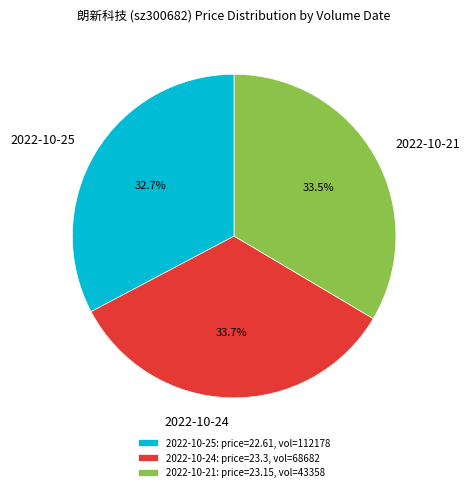

Does 2022-10-24 represent more than half of the total?

No